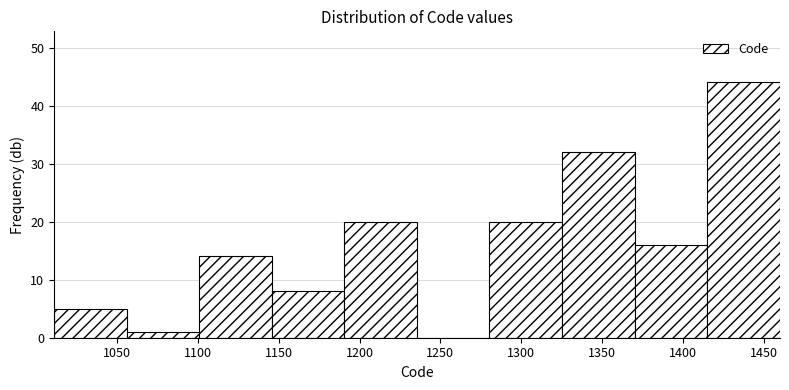

Reading left to right, list every bar in this chart as the range it spans on the x-axis followed by its height. Neither the bar edges nor the heights are printed on the chart, so give them approximately, as read against the axes.

1010 to 1055: 5
1055 to 1100: 1
1100 to 1145: 14
1145 to 1190: 8
1190 to 1235: 20
1235 to 1280: 0
1280 to 1325: 20
1325 to 1370: 32
1370 to 1415: 16
1415 to 1460: 44